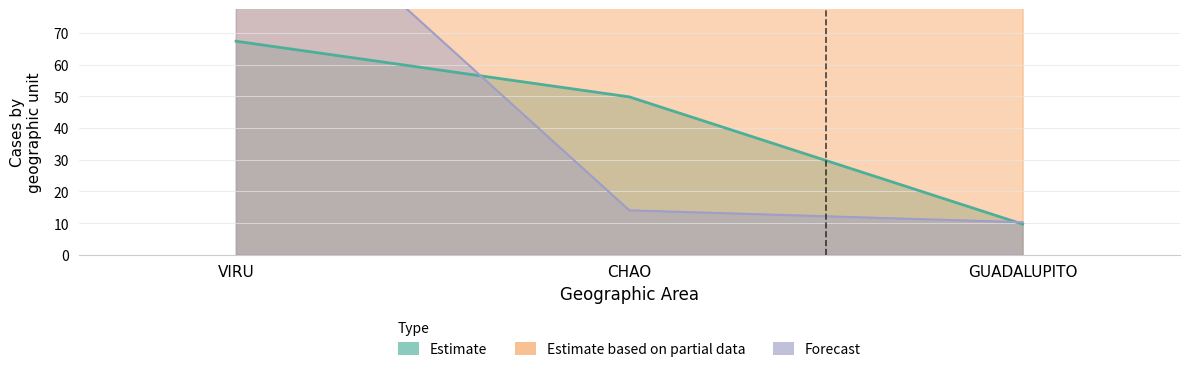

At how many categories does at least one series exceed 26?

3